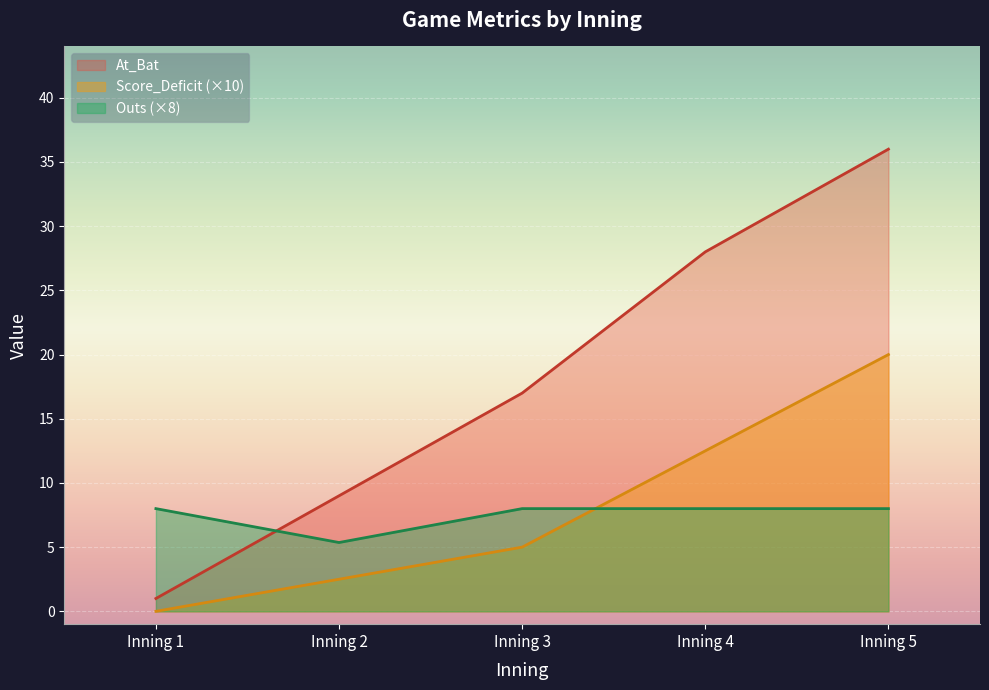

Does the chart display data point markers on the line(s)?

No